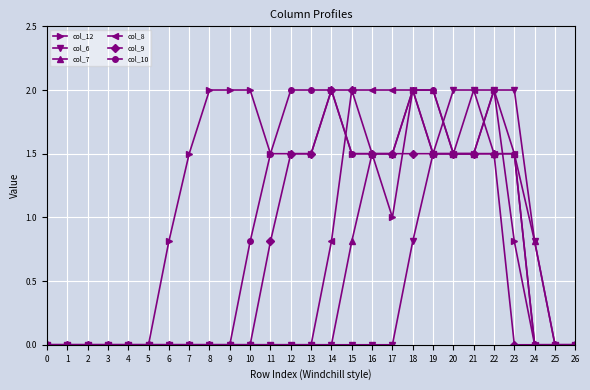

What is the spread (max minus min) of values at 23?

2.0